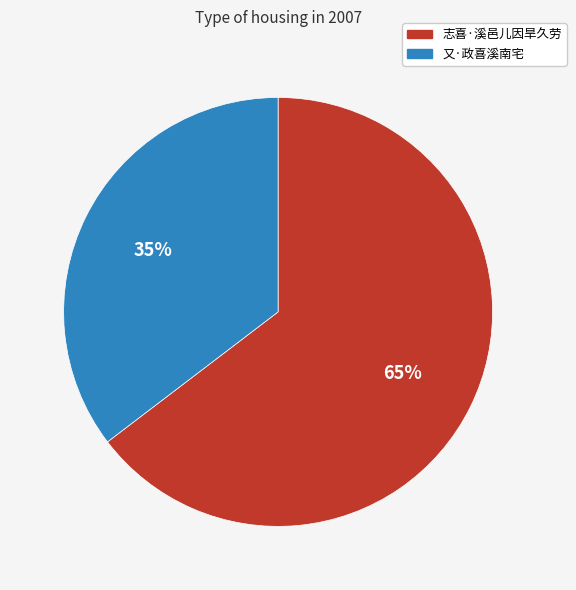

To the nearest percent, what percentage of the pie is 志喜·溪邑儿因旱久劳?

65%